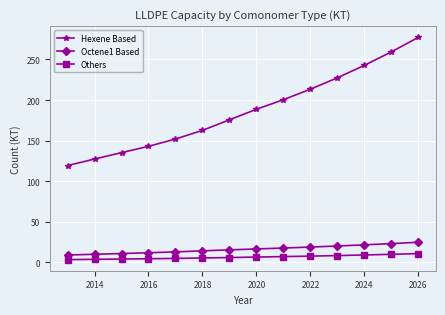

What is the difference between the second highest and minimum values in the Octene1 Based series?

14.1